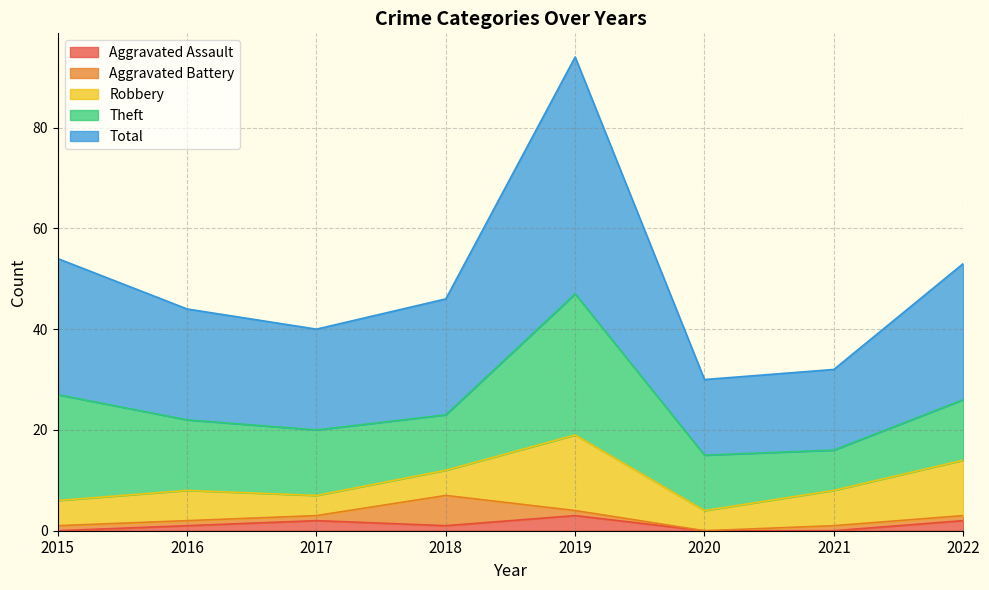

How many values in Aggravated Assault are above zero?

5